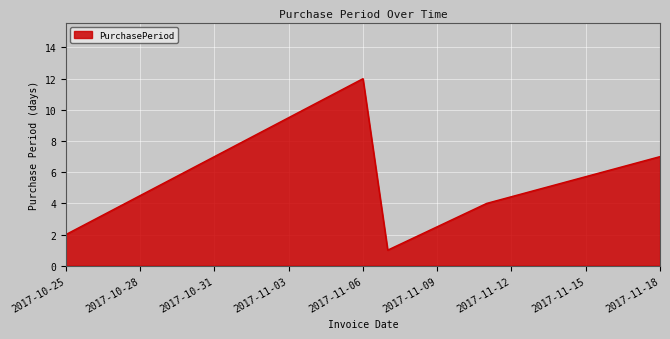

How many distinct data groups are displayed?

1